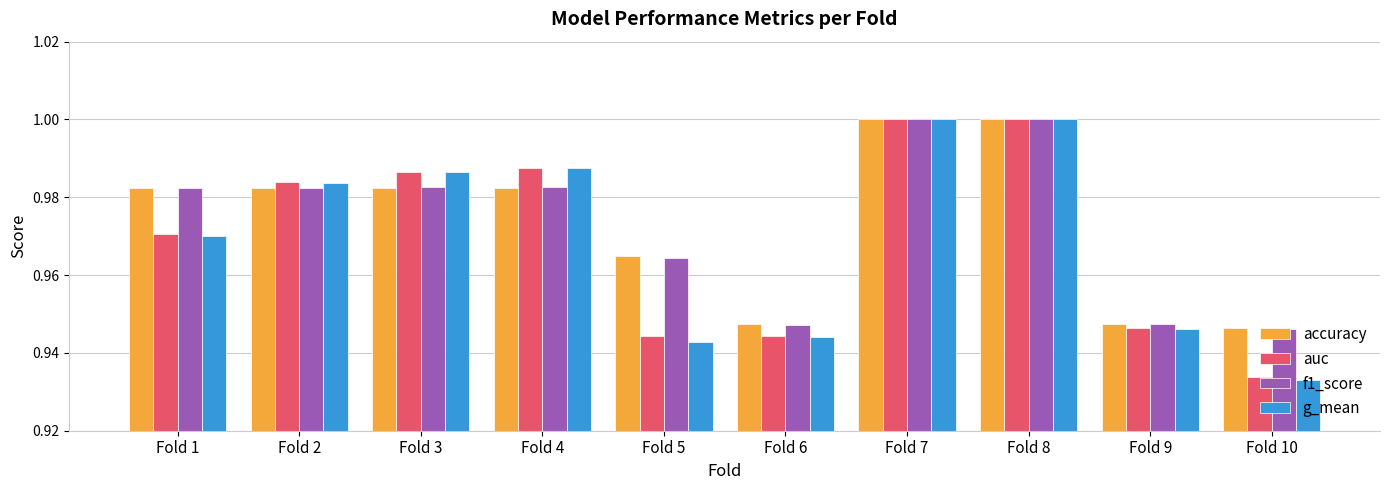

Which label corresponds to the smallest value in the chart?

Fold 10